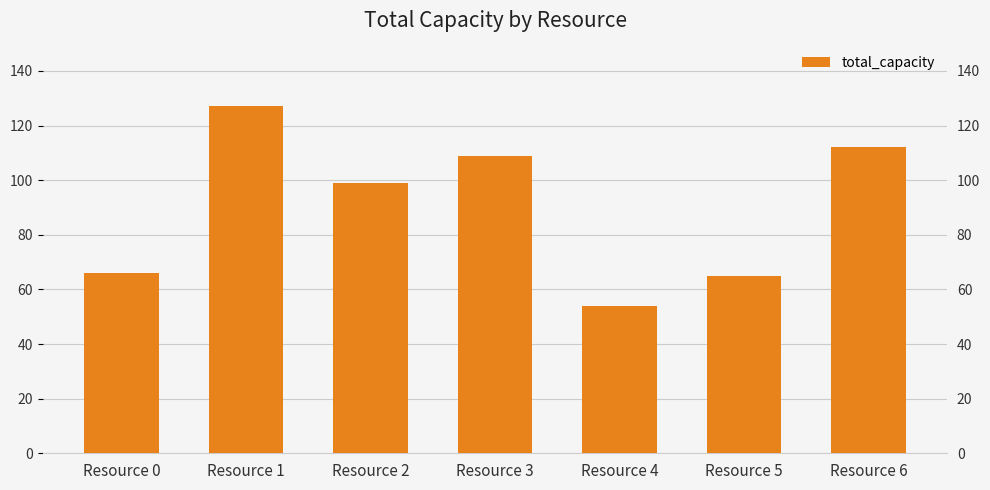

How many data points are less than 99?

3